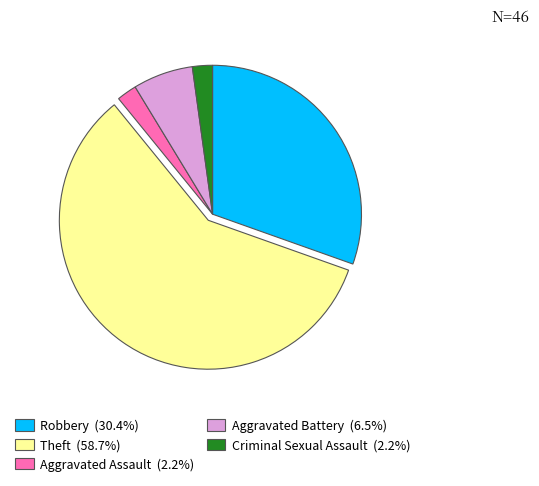

Is the sum of Criminal Sexual Assault and Robbery greater than half?

No